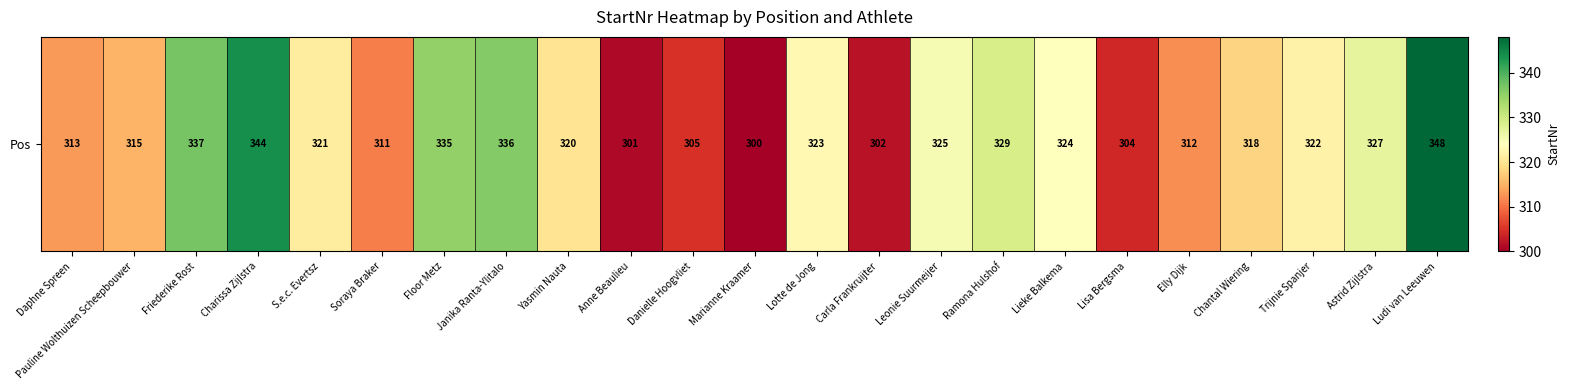

Between Ramona Hulshof and Daphne Spreen, which is larger?

Ramona Hulshof